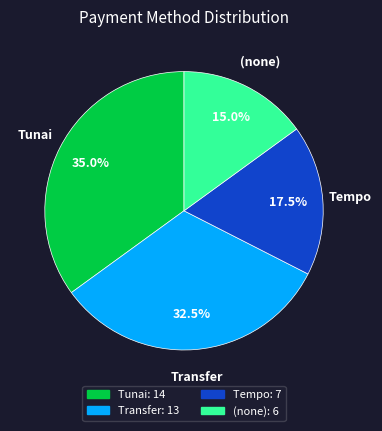

Is there a majority slice in this chart?

No